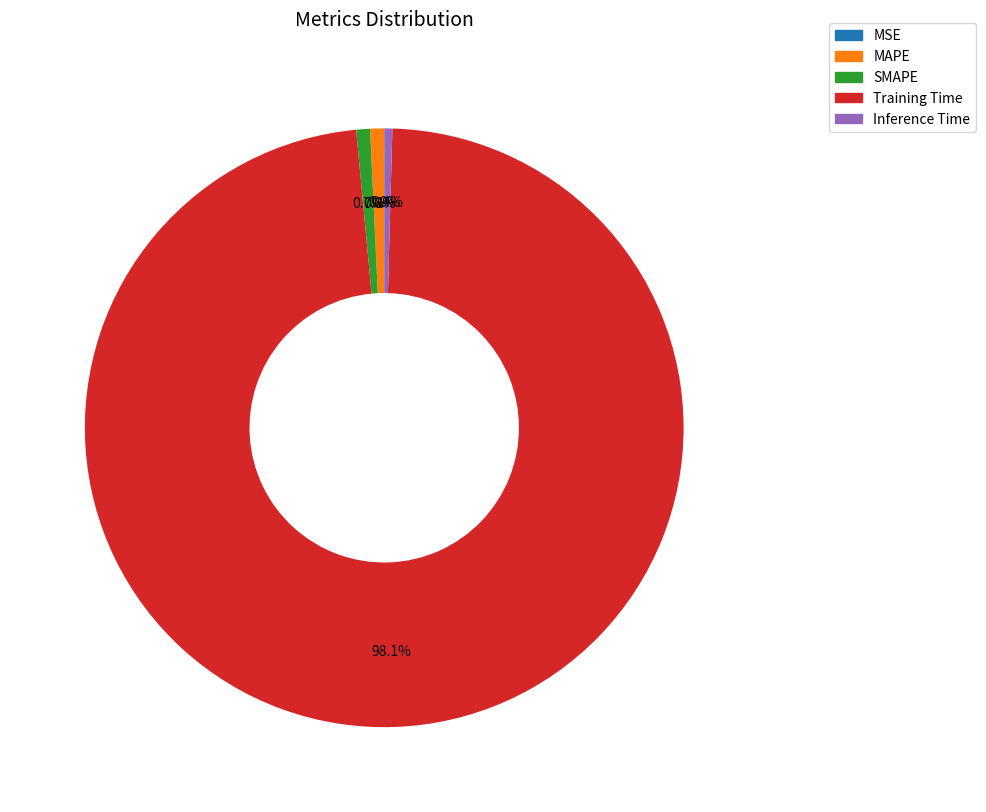

What is the total percentage of Training Time and SMAPE?

98.8%